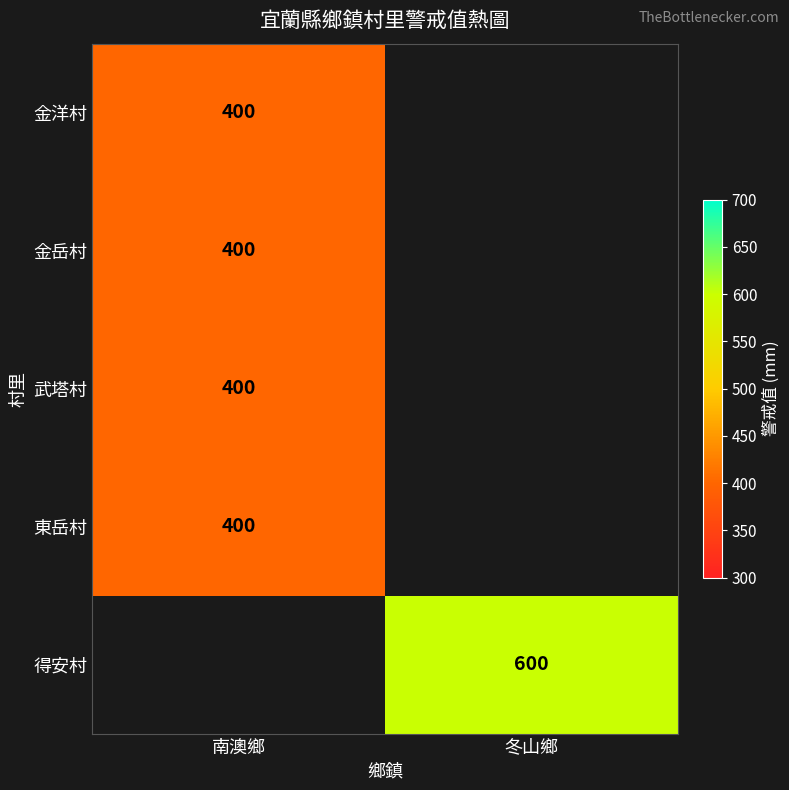

The 得安村 series shows 864 at 冬山鄉. True or false?

False